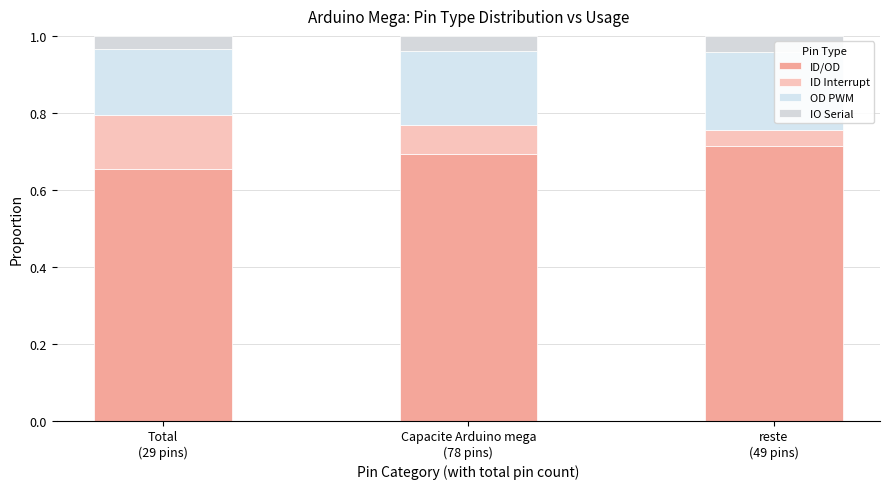

What position from the left is Capacite Arduino mega
(78 pins)?

2